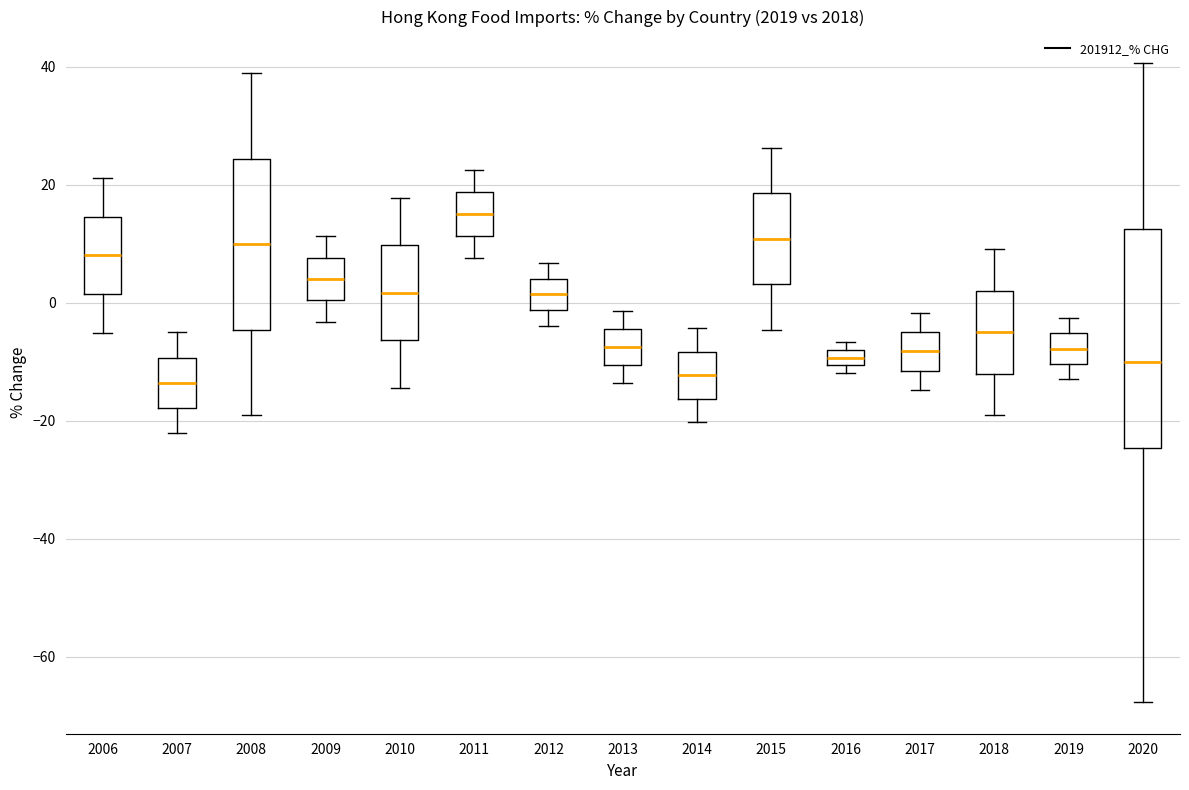

Which box's median line is the highest?

2011